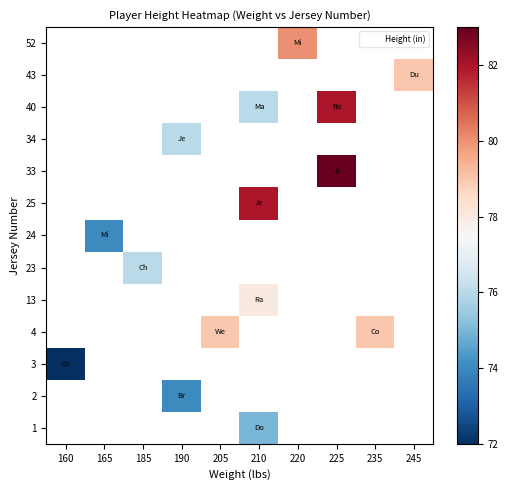

How many positive values does the row_2 series have?

1